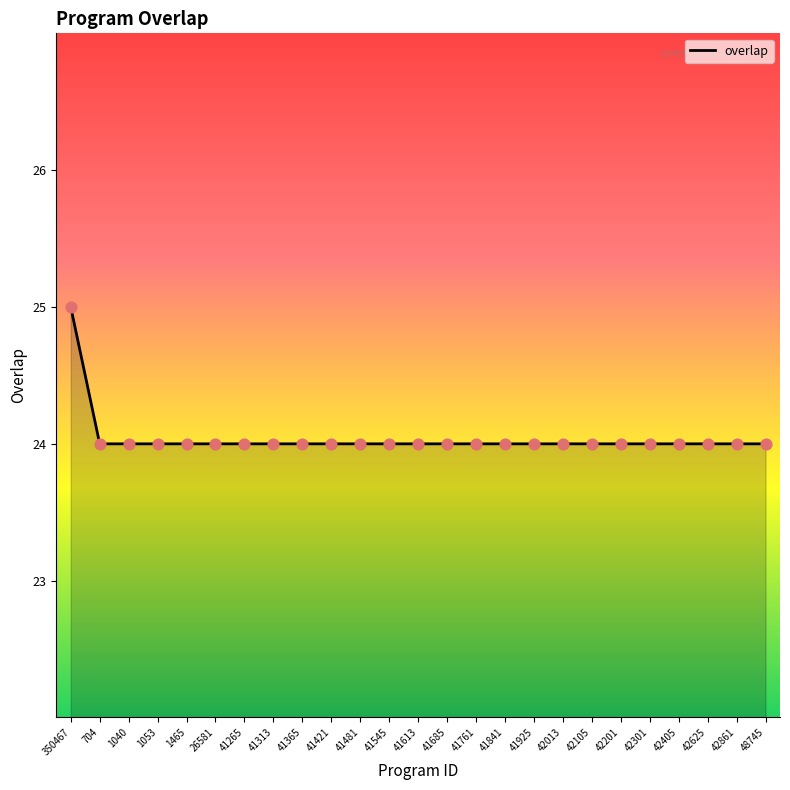

Which label corresponds to the largest value in the chart?

350467